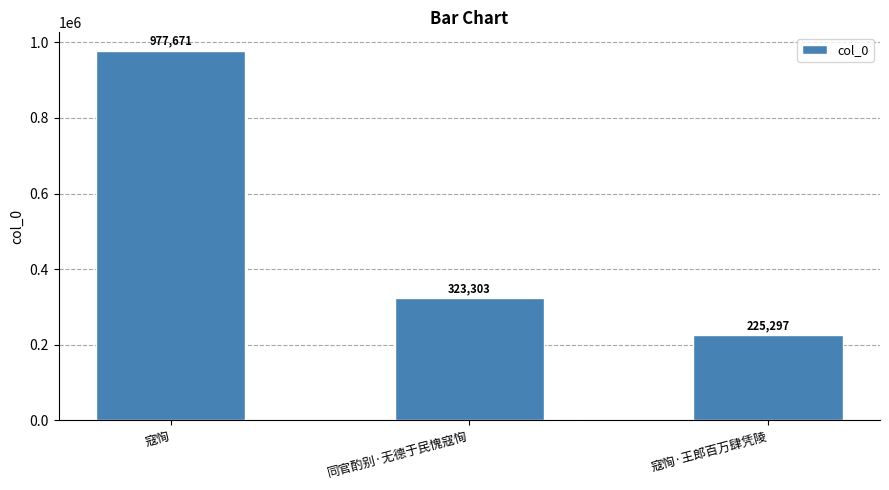

What is the sum of the values at 寇恂·王郎百万肆凭陵 and 寇恂?

1202968